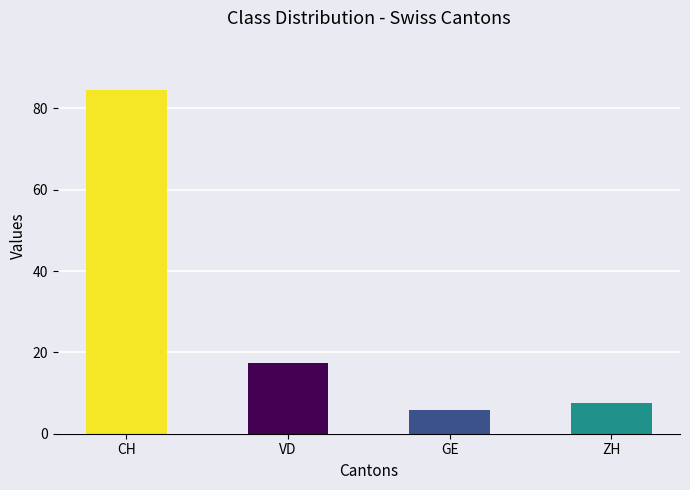

Which series has the widest spread of values?

CH